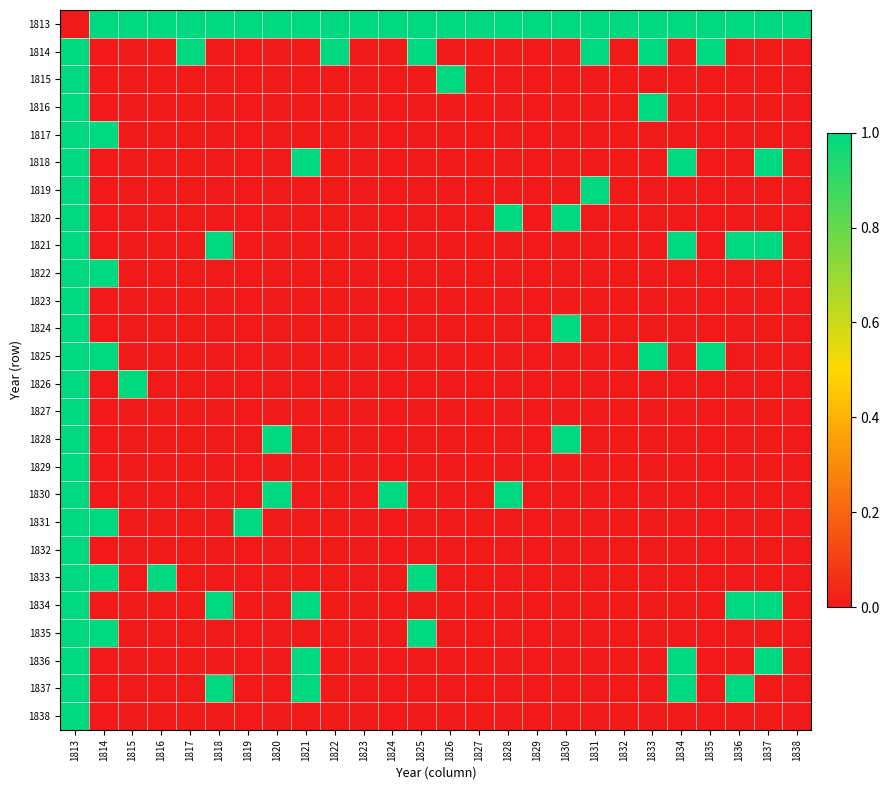

Reading right to left, list all the values displayed in this chart.

1813: 1838=1	1837=1	1836=1	1835=1	1834=1	1833=1	1832=1	1831=1	1830=1	1829=1	1828=1	1827=1	1826=1	1825=1	1824=1	1823=1	1822=1	1821=1	1820=1	1819=1	1818=1	1817=1	1816=1	1815=1	1814=1	1813=0
1814: 1838=0	1837=0	1836=0	1835=1	1834=0	1833=1	1832=0	1831=1	1830=0	1829=0	1828=0	1827=0	1826=0	1825=1	1824=0	1823=0	1822=1	1821=0	1820=0	1819=0	1818=0	1817=1	1816=0	1815=0	1814=0	1813=1
1815: 1838=0	1837=0	1836=0	1835=0	1834=0	1833=0	1832=0	1831=0	1830=0	1829=0	1828=0	1827=0	1826=1	1825=0	1824=0	1823=0	1822=0	1821=0	1820=0	1819=0	1818=0	1817=0	1816=0	1815=0	1814=0	1813=1
1816: 1838=0	1837=0	1836=0	1835=0	1834=0	1833=1	1832=0	1831=0	1830=0	1829=0	1828=0	1827=0	1826=0	1825=0	1824=0	1823=0	1822=0	1821=0	1820=0	1819=0	1818=0	1817=0	1816=0	1815=0	1814=0	1813=1
1817: 1838=0	1837=0	1836=0	1835=0	1834=0	1833=0	1832=0	1831=0	1830=0	1829=0	1828=0	1827=0	1826=0	1825=0	1824=0	1823=0	1822=0	1821=0	1820=0	1819=0	1818=0	1817=0	1816=0	1815=0	1814=1	1813=1
1818: 1838=0	1837=1	1836=0	1835=0	1834=1	1833=0	1832=0	1831=0	1830=0	1829=0	1828=0	1827=0	1826=0	1825=0	1824=0	1823=0	1822=0	1821=1	1820=0	1819=0	1818=0	1817=0	1816=0	1815=0	1814=0	1813=1
1819: 1838=0	1837=0	1836=0	1835=0	1834=0	1833=0	1832=0	1831=1	1830=0	1829=0	1828=0	1827=0	1826=0	1825=0	1824=0	1823=0	1822=0	1821=0	1820=0	1819=0	1818=0	1817=0	1816=0	1815=0	1814=0	1813=1
1820: 1838=0	1837=0	1836=0	1835=0	1834=0	1833=0	1832=0	1831=0	1830=1	1829=0	1828=1	1827=0	1826=0	1825=0	1824=0	1823=0	1822=0	1821=0	1820=0	1819=0	1818=0	1817=0	1816=0	1815=0	1814=0	1813=1
1821: 1838=0	1837=1	1836=1	1835=0	1834=1	1833=0	1832=0	1831=0	1830=0	1829=0	1828=0	1827=0	1826=0	1825=0	1824=0	1823=0	1822=0	1821=0	1820=0	1819=0	1818=1	1817=0	1816=0	1815=0	1814=0	1813=1
1822: 1838=0	1837=0	1836=0	1835=0	1834=0	1833=0	1832=0	1831=0	1830=0	1829=0	1828=0	1827=0	1826=0	1825=0	1824=0	1823=0	1822=0	1821=0	1820=0	1819=0	1818=0	1817=0	1816=0	1815=0	1814=1	1813=1
1823: 1838=0	1837=0	1836=0	1835=0	1834=0	1833=0	1832=0	1831=0	1830=0	1829=0	1828=0	1827=0	1826=0	1825=0	1824=0	1823=0	1822=0	1821=0	1820=0	1819=0	1818=0	1817=0	1816=0	1815=0	1814=0	1813=1
1824: 1838=0	1837=0	1836=0	1835=0	1834=0	1833=0	1832=0	1831=0	1830=1	1829=0	1828=0	1827=0	1826=0	1825=0	1824=0	1823=0	1822=0	1821=0	1820=0	1819=0	1818=0	1817=0	1816=0	1815=0	1814=0	1813=1
1825: 1838=0	1837=0	1836=0	1835=1	1834=0	1833=1	1832=0	1831=0	1830=0	1829=0	1828=0	1827=0	1826=0	1825=0	1824=0	1823=0	1822=0	1821=0	1820=0	1819=0	1818=0	1817=0	1816=0	1815=0	1814=1	1813=1
1826: 1838=0	1837=0	1836=0	1835=0	1834=0	1833=0	1832=0	1831=0	1830=0	1829=0	1828=0	1827=0	1826=0	1825=0	1824=0	1823=0	1822=0	1821=0	1820=0	1819=0	1818=0	1817=0	1816=0	1815=1	1814=0	1813=1
1827: 1838=0	1837=0	1836=0	1835=0	1834=0	1833=0	1832=0	1831=0	1830=0	1829=0	1828=0	1827=0	1826=0	1825=0	1824=0	1823=0	1822=0	1821=0	1820=0	1819=0	1818=0	1817=0	1816=0	1815=0	1814=0	1813=1
1828: 1838=0	1837=0	1836=0	1835=0	1834=0	1833=0	1832=0	1831=0	1830=1	1829=0	1828=0	1827=0	1826=0	1825=0	1824=0	1823=0	1822=0	1821=0	1820=1	1819=0	1818=0	1817=0	1816=0	1815=0	1814=0	1813=1
1829: 1838=0	1837=0	1836=0	1835=0	1834=0	1833=0	1832=0	1831=0	1830=0	1829=0	1828=0	1827=0	1826=0	1825=0	1824=0	1823=0	1822=0	1821=0	1820=0	1819=0	1818=0	1817=0	1816=0	1815=0	1814=0	1813=1
1830: 1838=0	1837=0	1836=0	1835=0	1834=0	1833=0	1832=0	1831=0	1830=0	1829=0	1828=1	1827=0	1826=0	1825=0	1824=1	1823=0	1822=0	1821=0	1820=1	1819=0	1818=0	1817=0	1816=0	1815=0	1814=0	1813=1
1831: 1838=0	1837=0	1836=0	1835=0	1834=0	1833=0	1832=0	1831=0	1830=0	1829=0	1828=0	1827=0	1826=0	1825=0	1824=0	1823=0	1822=0	1821=0	1820=0	1819=1	1818=0	1817=0	1816=0	1815=0	1814=1	1813=1
1832: 1838=0	1837=0	1836=0	1835=0	1834=0	1833=0	1832=0	1831=0	1830=0	1829=0	1828=0	1827=0	1826=0	1825=0	1824=0	1823=0	1822=0	1821=0	1820=0	1819=0	1818=0	1817=0	1816=0	1815=0	1814=0	1813=1
1833: 1838=0	1837=0	1836=0	1835=0	1834=0	1833=0	1832=0	1831=0	1830=0	1829=0	1828=0	1827=0	1826=0	1825=1	1824=0	1823=0	1822=0	1821=0	1820=0	1819=0	1818=0	1817=0	1816=1	1815=0	1814=1	1813=1
1834: 1838=0	1837=1	1836=1	1835=0	1834=0	1833=0	1832=0	1831=0	1830=0	1829=0	1828=0	1827=0	1826=0	1825=0	1824=0	1823=0	1822=0	1821=1	1820=0	1819=0	1818=1	1817=0	1816=0	1815=0	1814=0	1813=1
1835: 1838=0	1837=0	1836=0	1835=0	1834=0	1833=0	1832=0	1831=0	1830=0	1829=0	1828=0	1827=0	1826=0	1825=1	1824=0	1823=0	1822=0	1821=0	1820=0	1819=0	1818=0	1817=0	1816=0	1815=0	1814=1	1813=1
1836: 1838=0	1837=1	1836=0	1835=0	1834=1	1833=0	1832=0	1831=0	1830=0	1829=0	1828=0	1827=0	1826=0	1825=0	1824=0	1823=0	1822=0	1821=1	1820=0	1819=0	1818=0	1817=0	1816=0	1815=0	1814=0	1813=1
1837: 1838=0	1837=0	1836=1	1835=0	1834=1	1833=0	1832=0	1831=0	1830=0	1829=0	1828=0	1827=0	1826=0	1825=0	1824=0	1823=0	1822=0	1821=1	1820=0	1819=0	1818=1	1817=0	1816=0	1815=0	1814=0	1813=1
1838: 1838=0	1837=0	1836=0	1835=0	1834=0	1833=0	1832=0	1831=0	1830=0	1829=0	1828=0	1827=0	1826=0	1825=0	1824=0	1823=0	1822=0	1821=0	1820=0	1819=0	1818=0	1817=0	1816=0	1815=0	1814=0	1813=1